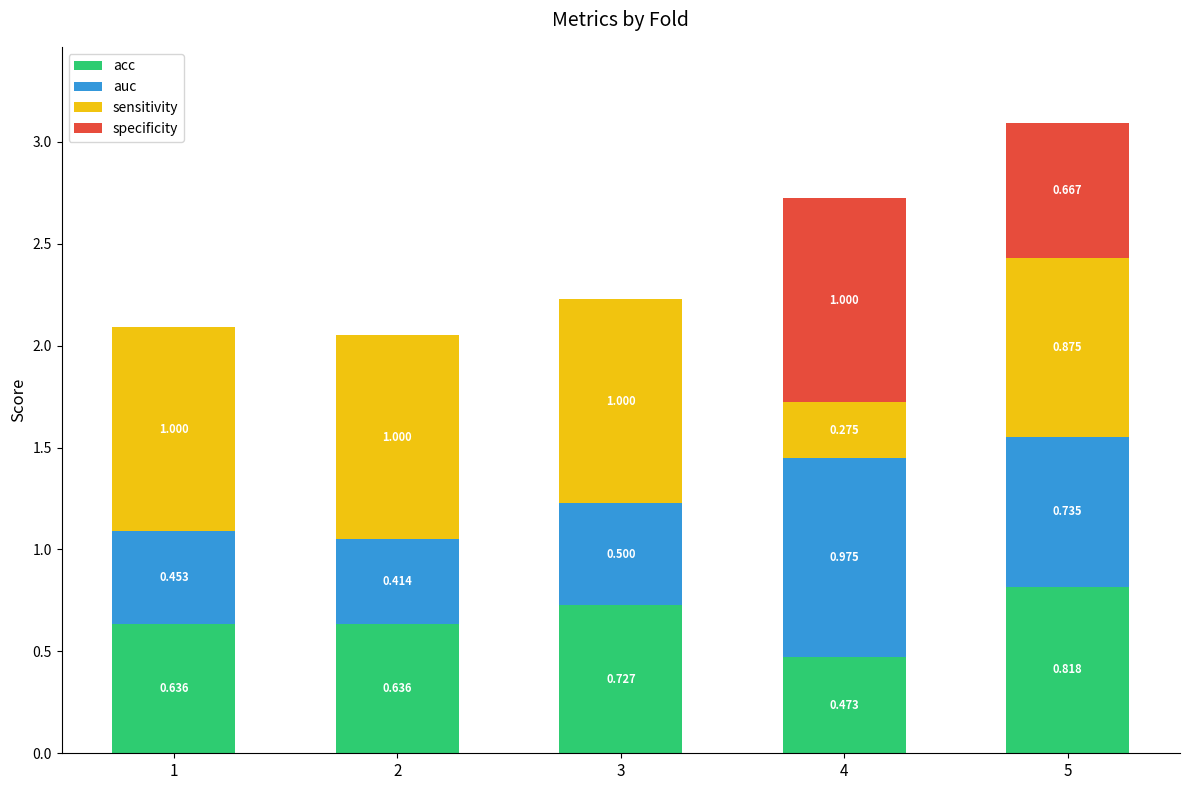

Rank the categories by specificity value from lowest to highest.

1, 2, 3, 5, 4